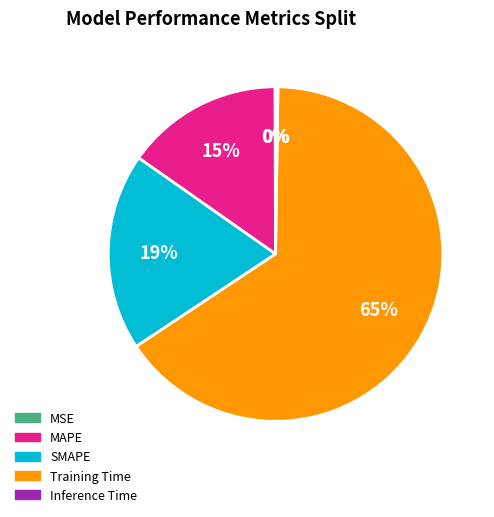

What is the largest slice in the pie chart?

Training Time